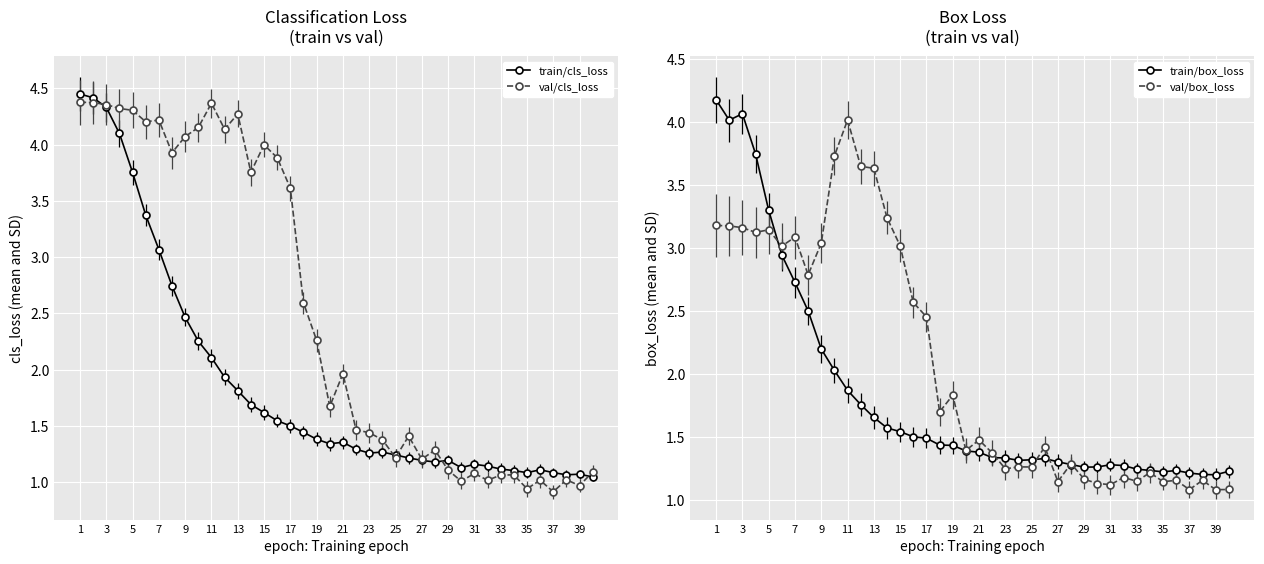

What is the difference between the second highest and minimum values in the train/cls_loss series?

3.4